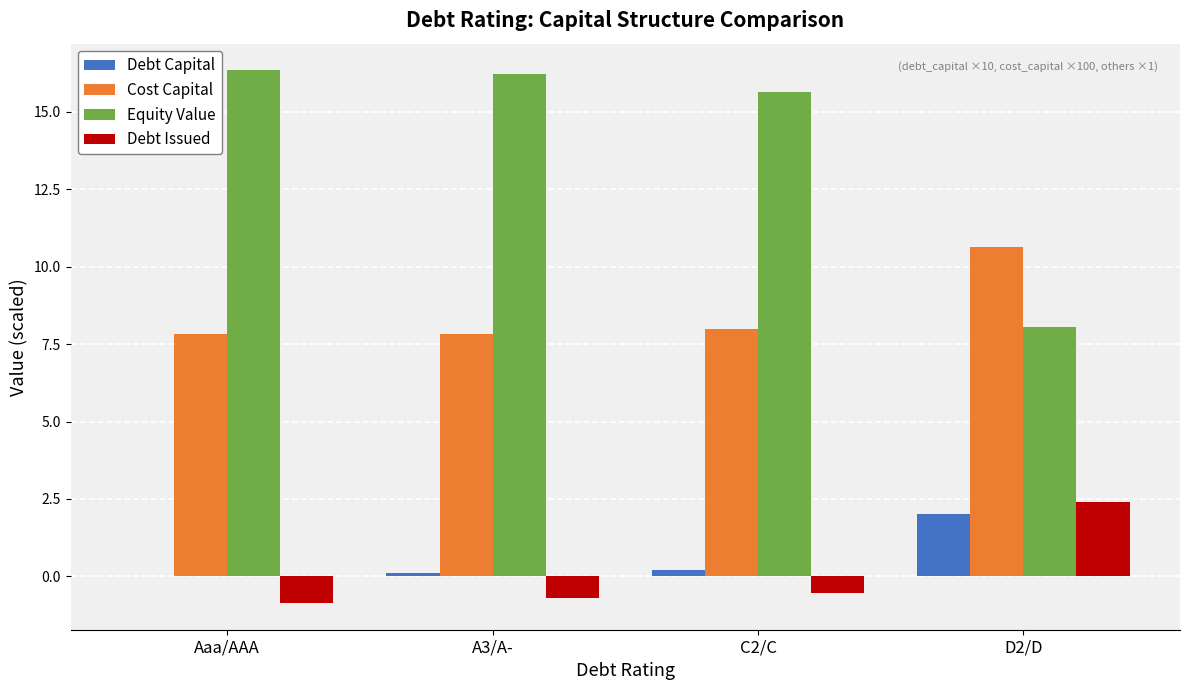

What is the sum of all Equity Value values?

56.3